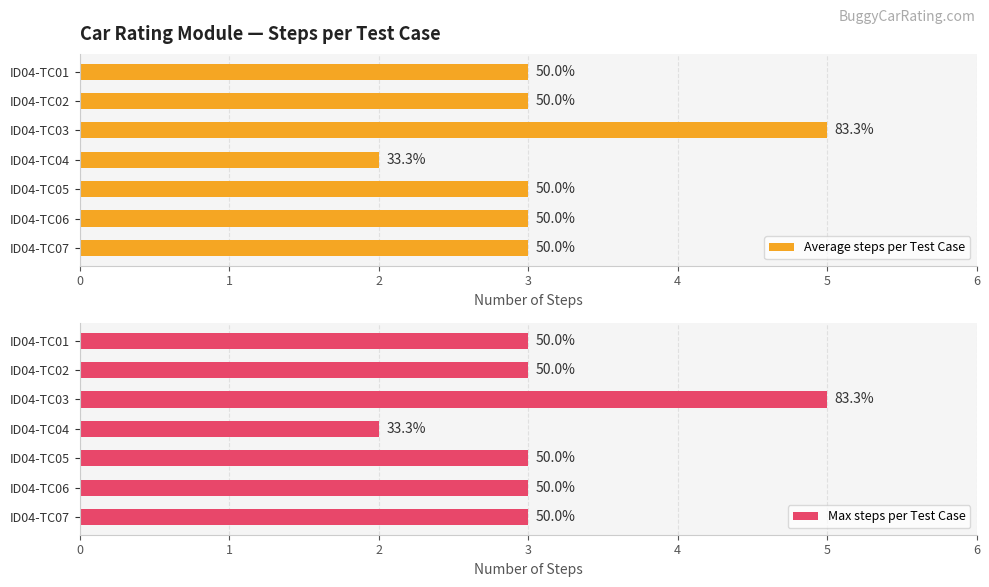

Count the number of data series in this chart.

2